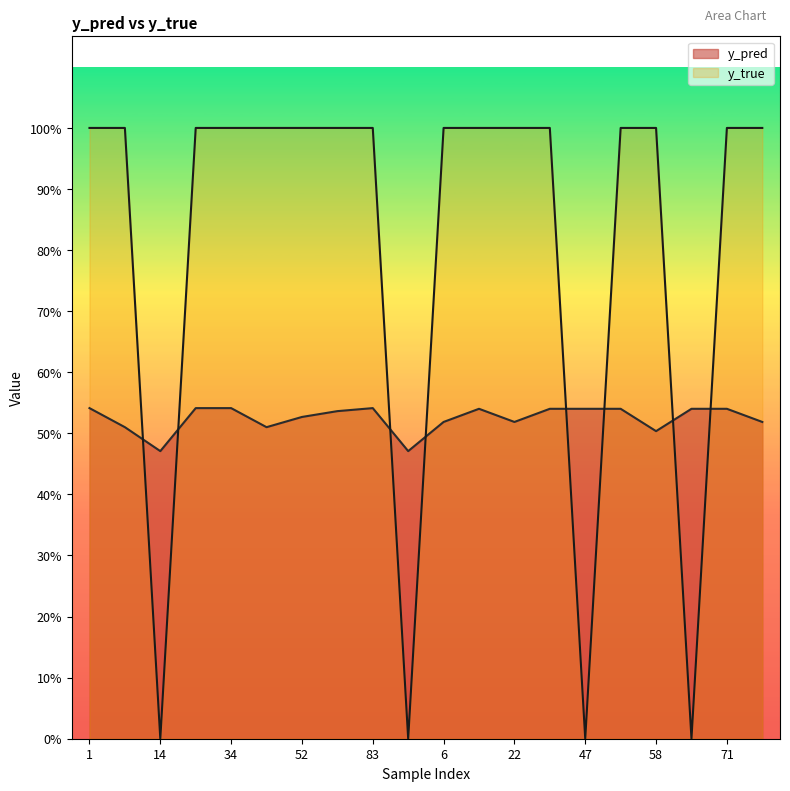

Does the chart display data point markers on the line(s)?

No